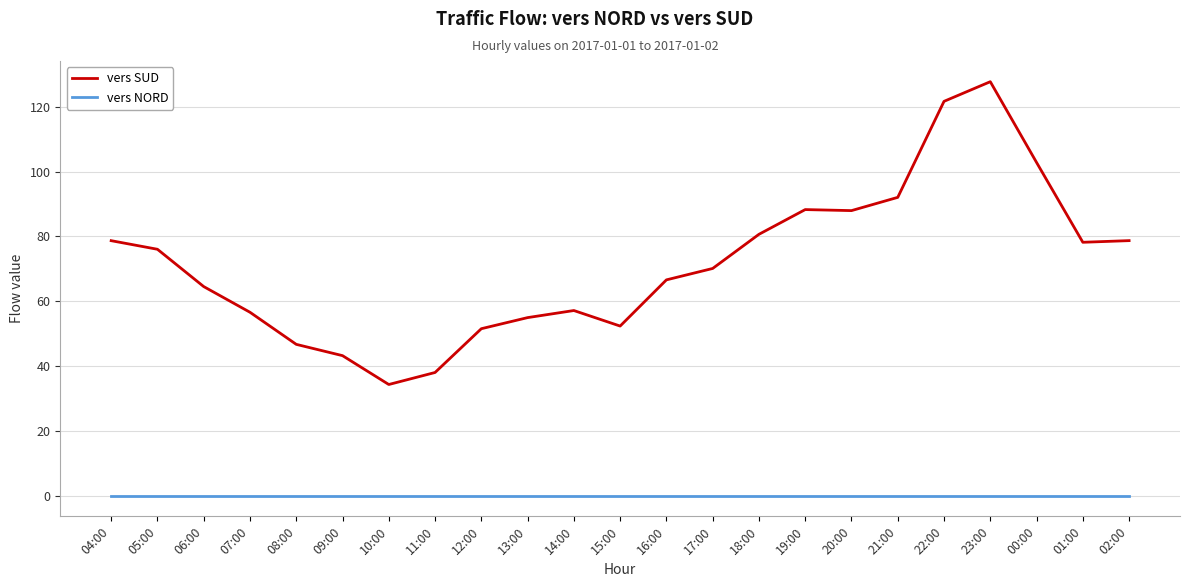

What position from the left is 02:00?

23